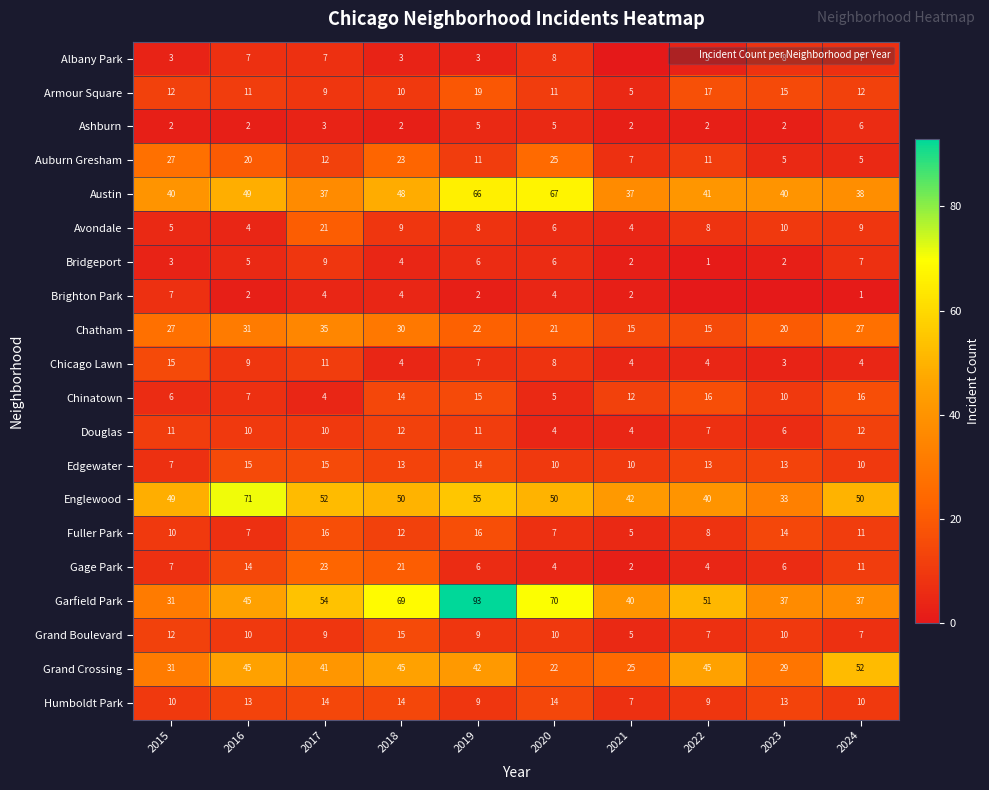

Read the Edgewater value at 2020.

10